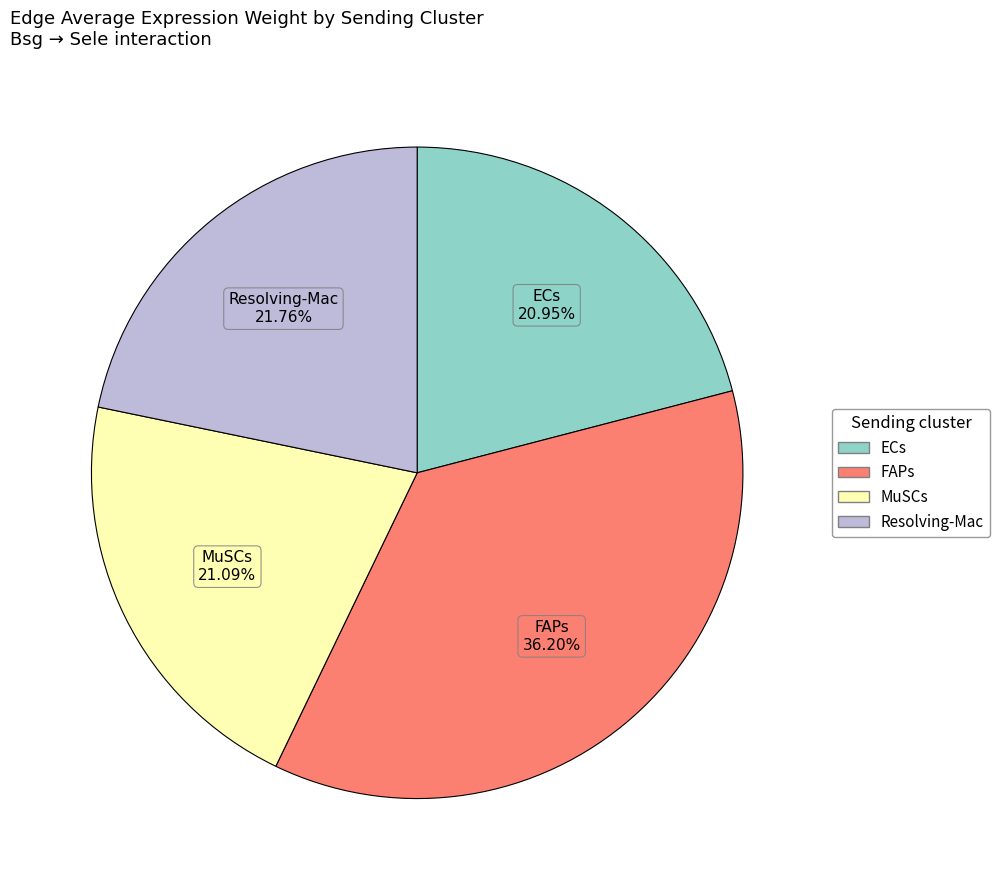

What percentage do FAPs and MuSCs together represent?

57.3%